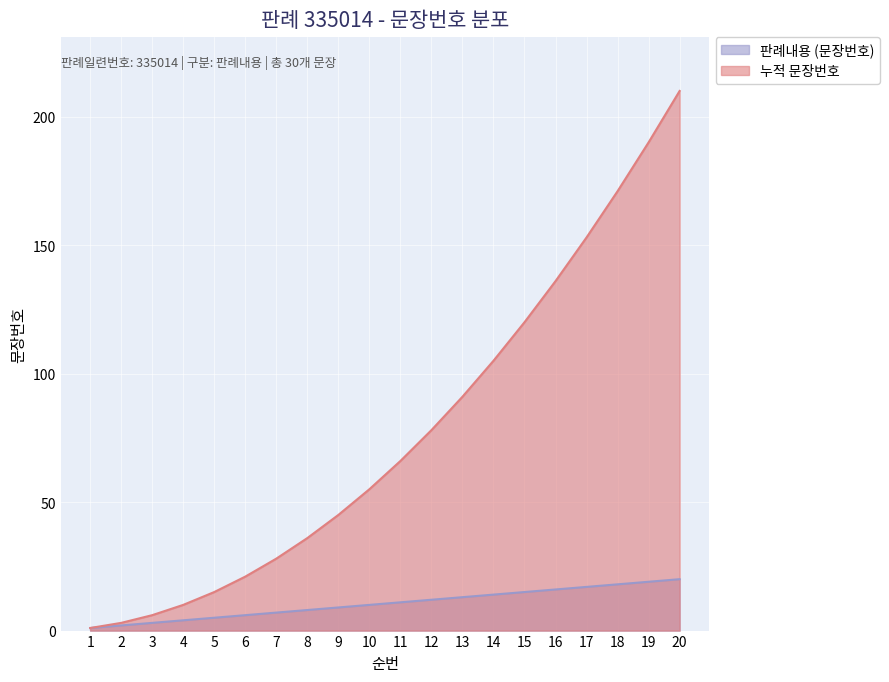

Where is 판례내용 (문장번호) nearest to the value 10?

10